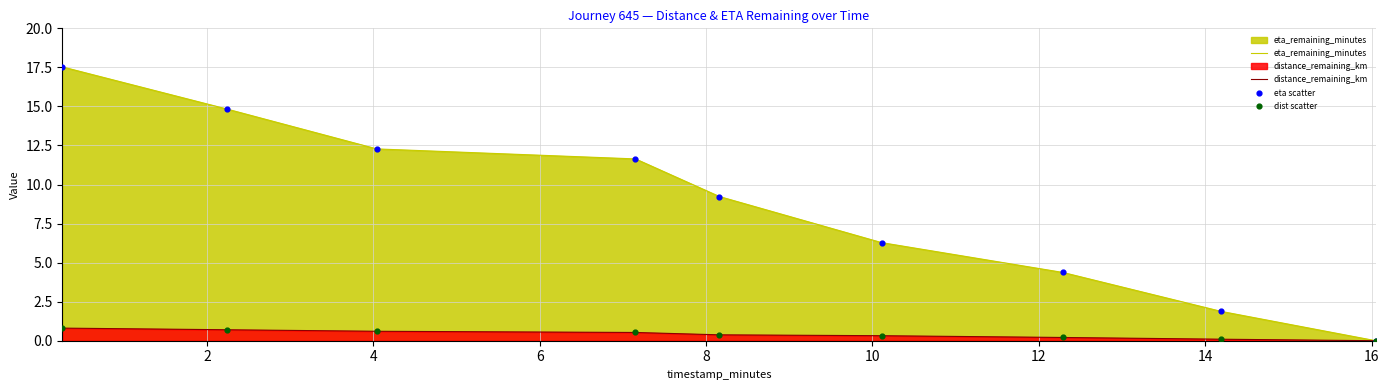

What are all the series names shown in the legend?

eta_remaining_minutes, distance_remaining_km, eta scatter, dist scatter